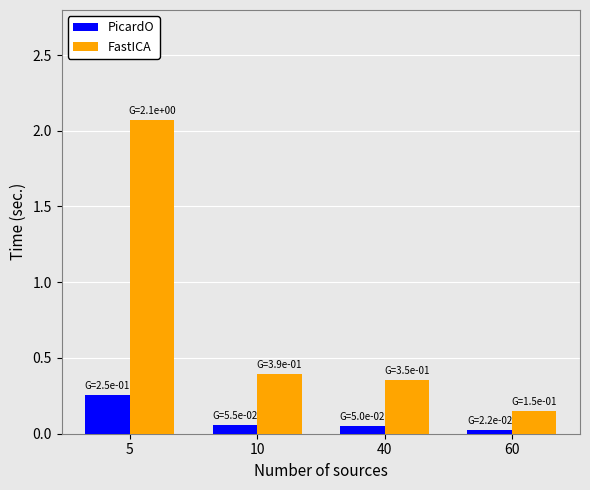

How many bars are there in total?

8